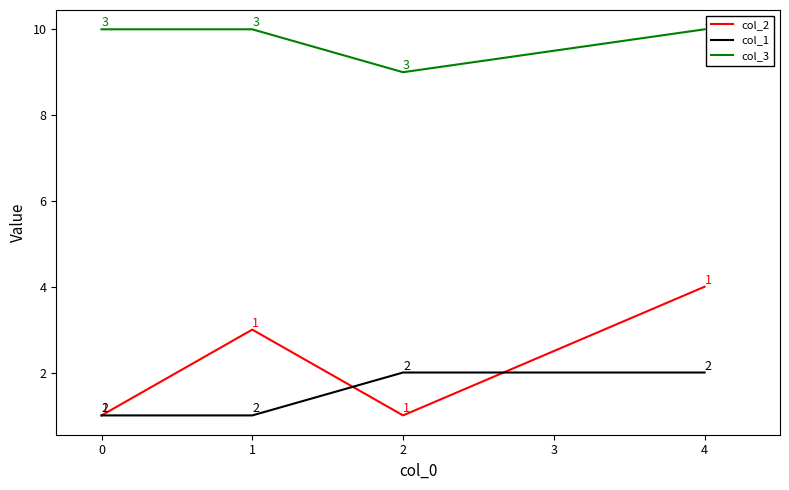

What is the approximate value of col_3 at 4?

10